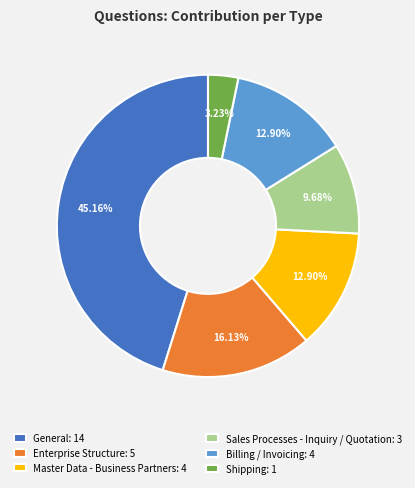

Which has a higher value, Sales Processes - Inquiry / Quotation or General?

General